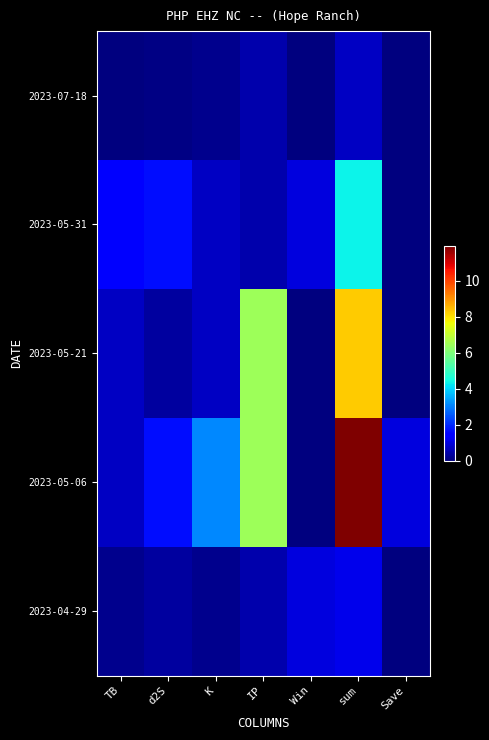

What is the difference between the highest and lowest values at Save?

1.0